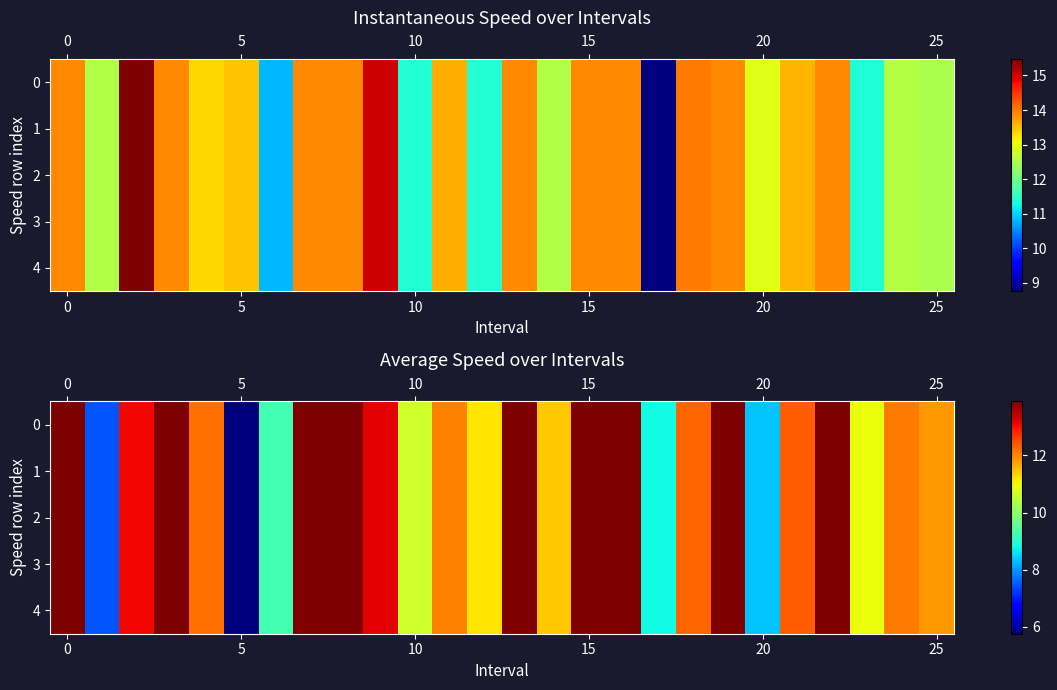

Read the 1 value at 20.

8.4